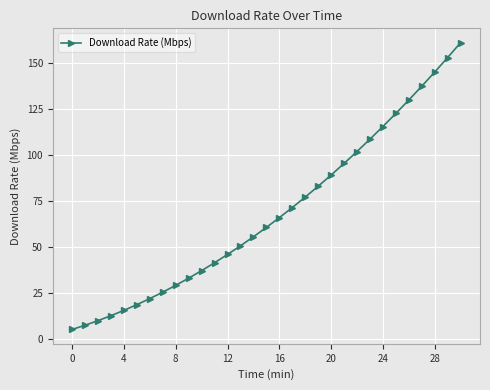

What is the difference between the maximum and minimum values?

156.0